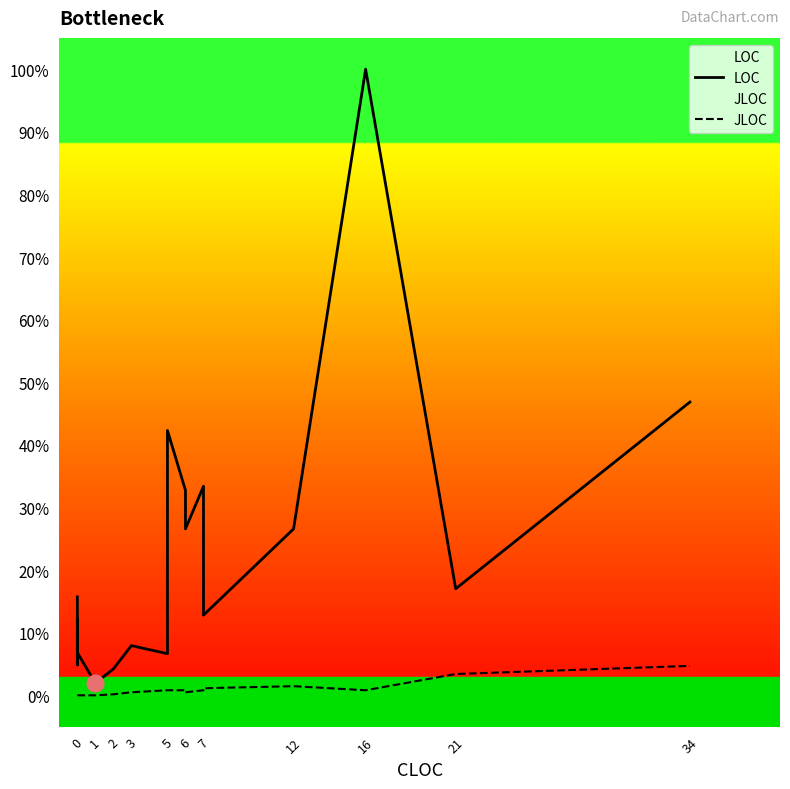

True or false: JLOC has a value of 1.3 at 34.

False